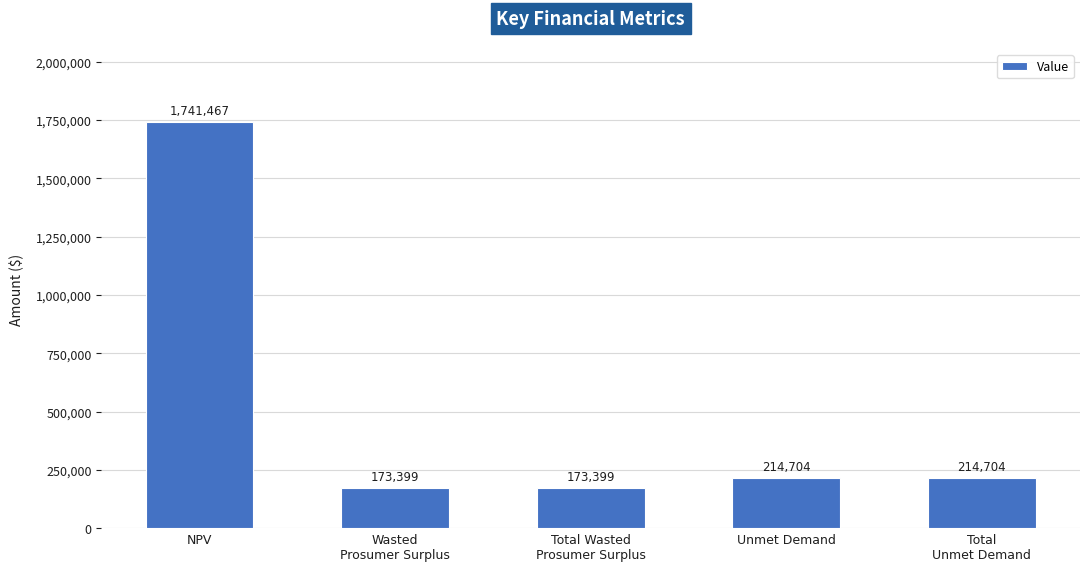

How many bars are there in total?

5